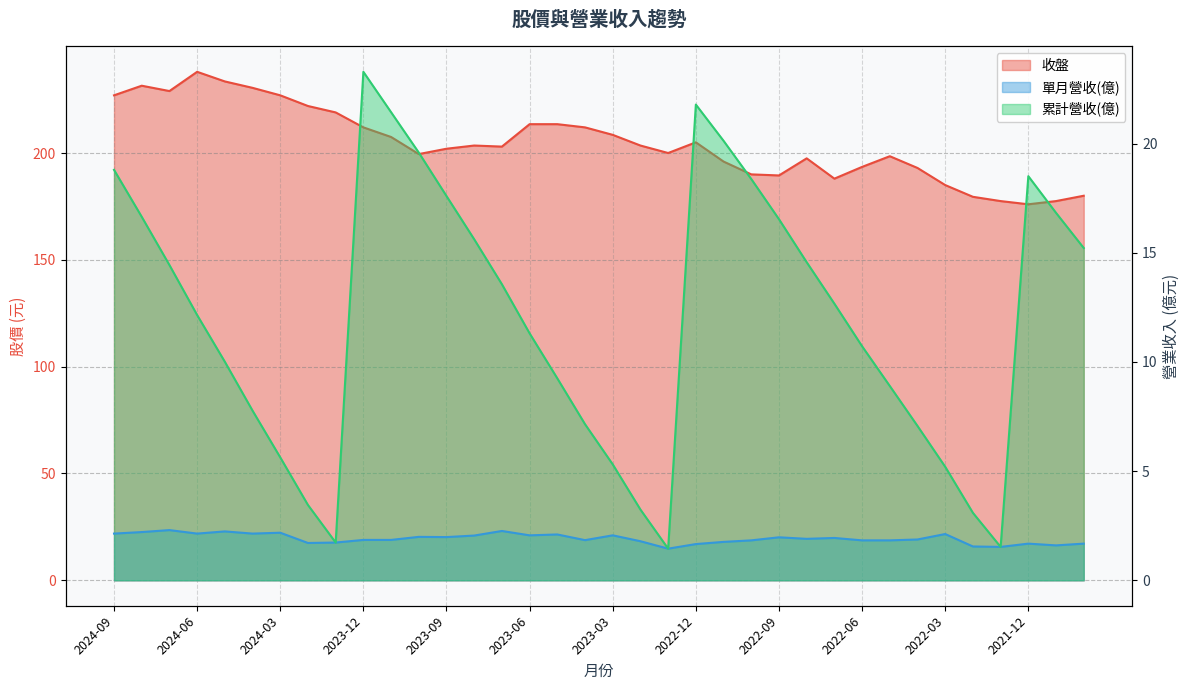

What is the value of the 累計營收(億) point at the 23rd from the left?

20.1